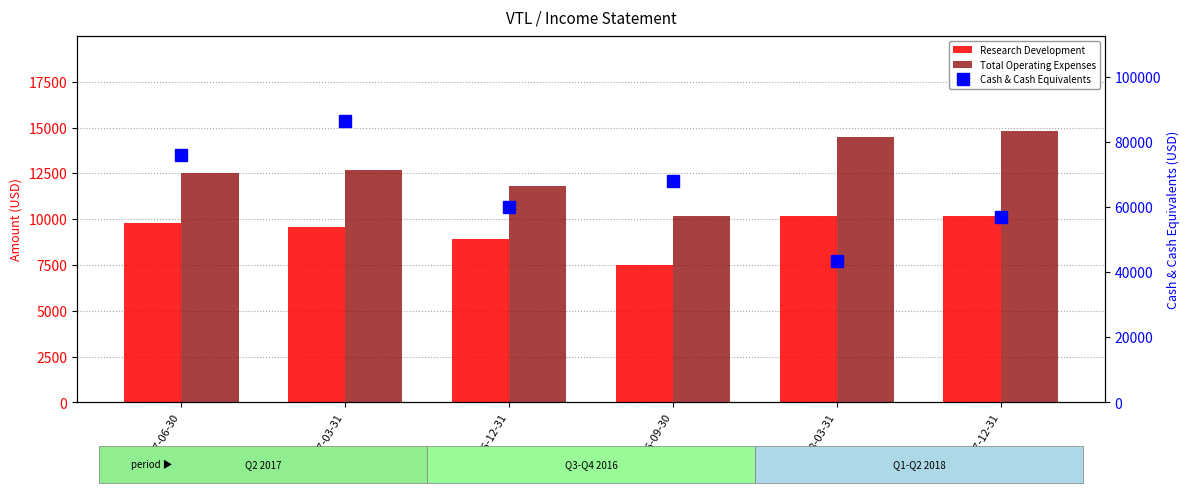

What is the value of the Cash & Cash Equivalents bar at the 2nd from the left?

86600